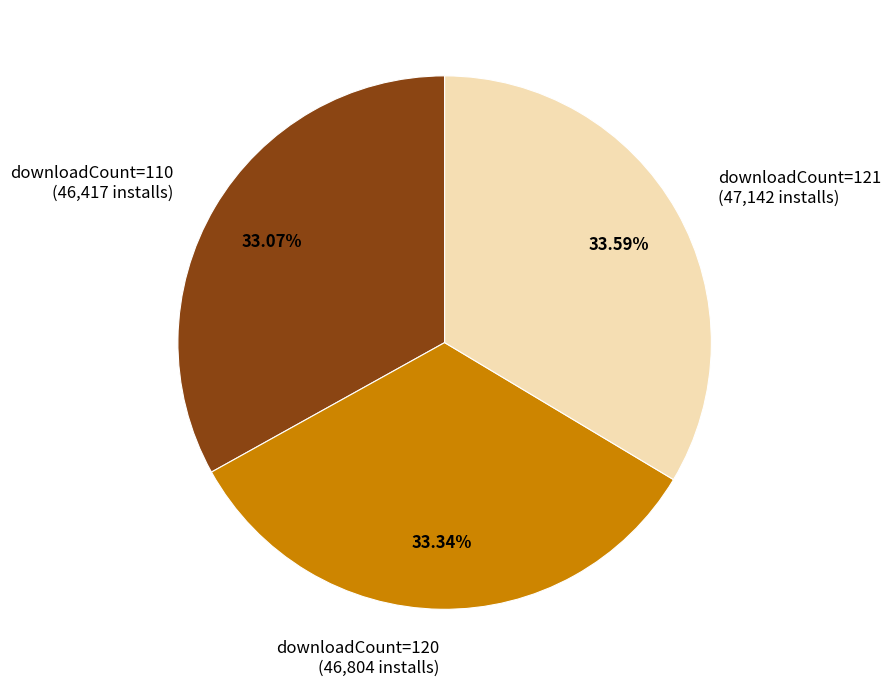

Is there a majority slice in this chart?

No